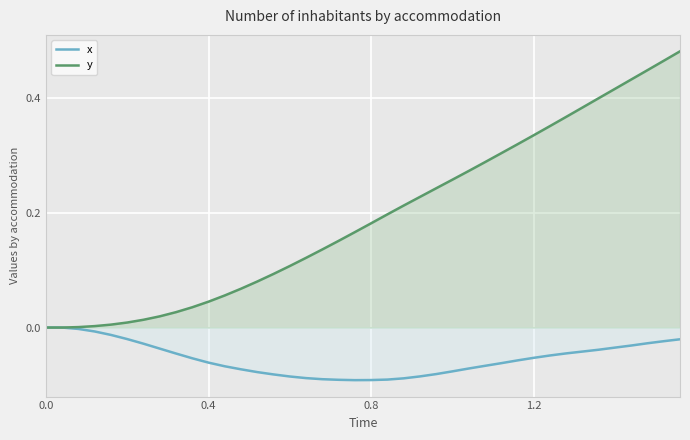

Which series has the largest total across all categories?

y